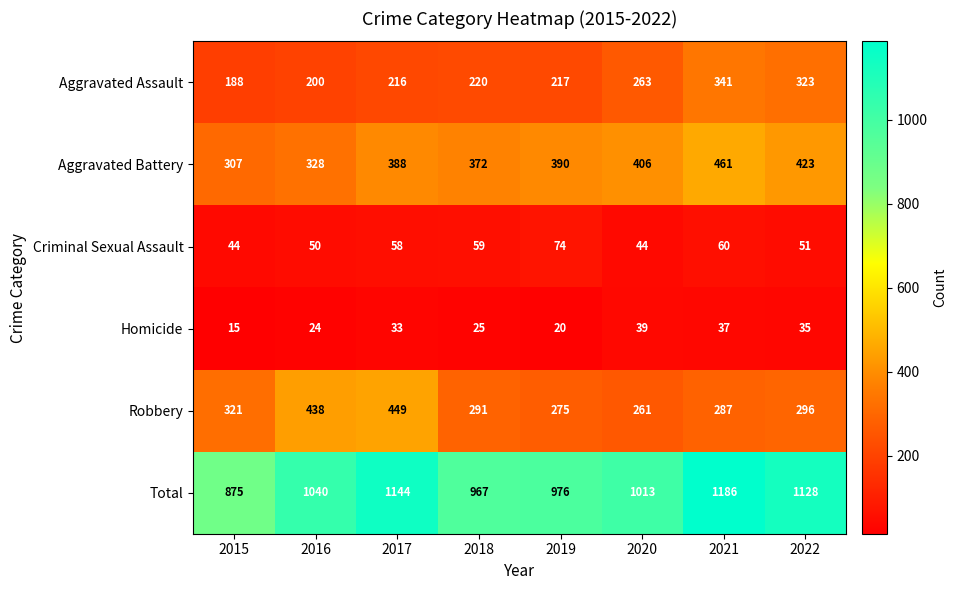

Which category has the highest value in the Aggravated Battery series?

2021